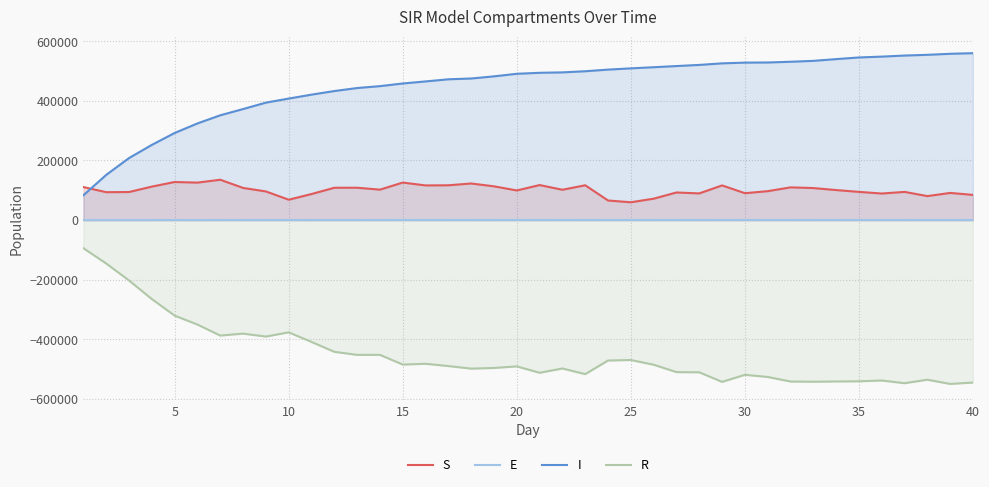

How many categories are shown in the chart?

40